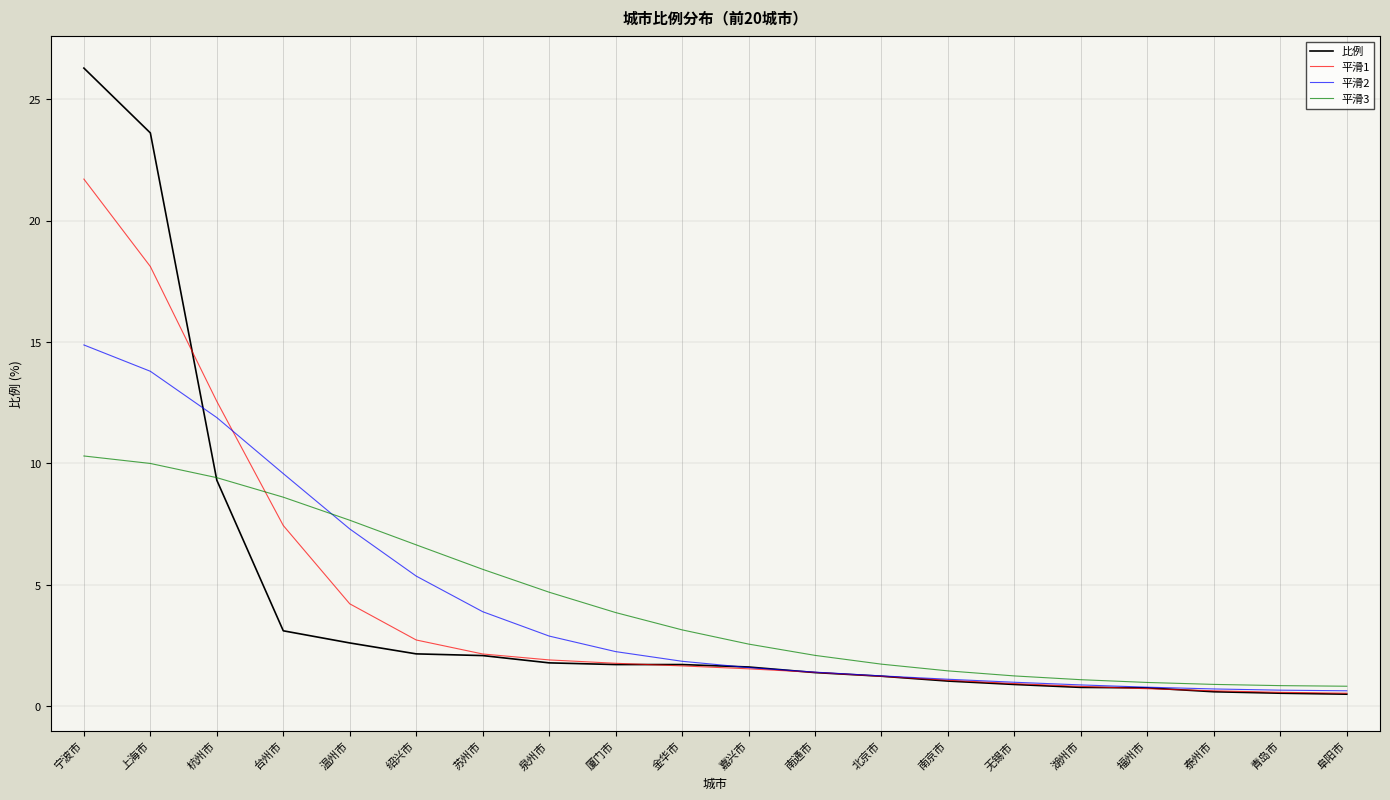

What is the sum of all 平滑2 values?

83.8